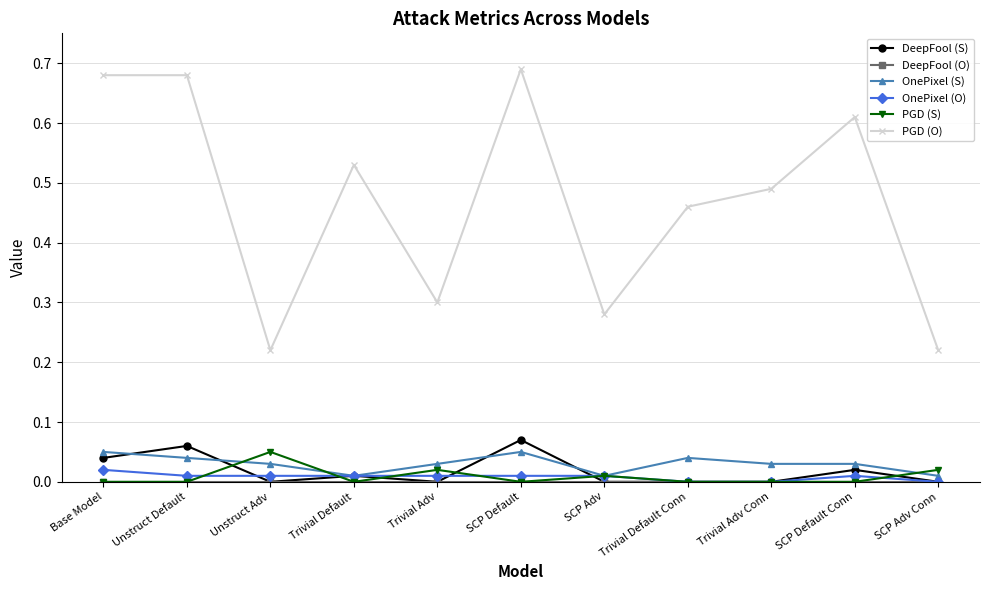

Which series has the largest total across all categories?

PGD (O)